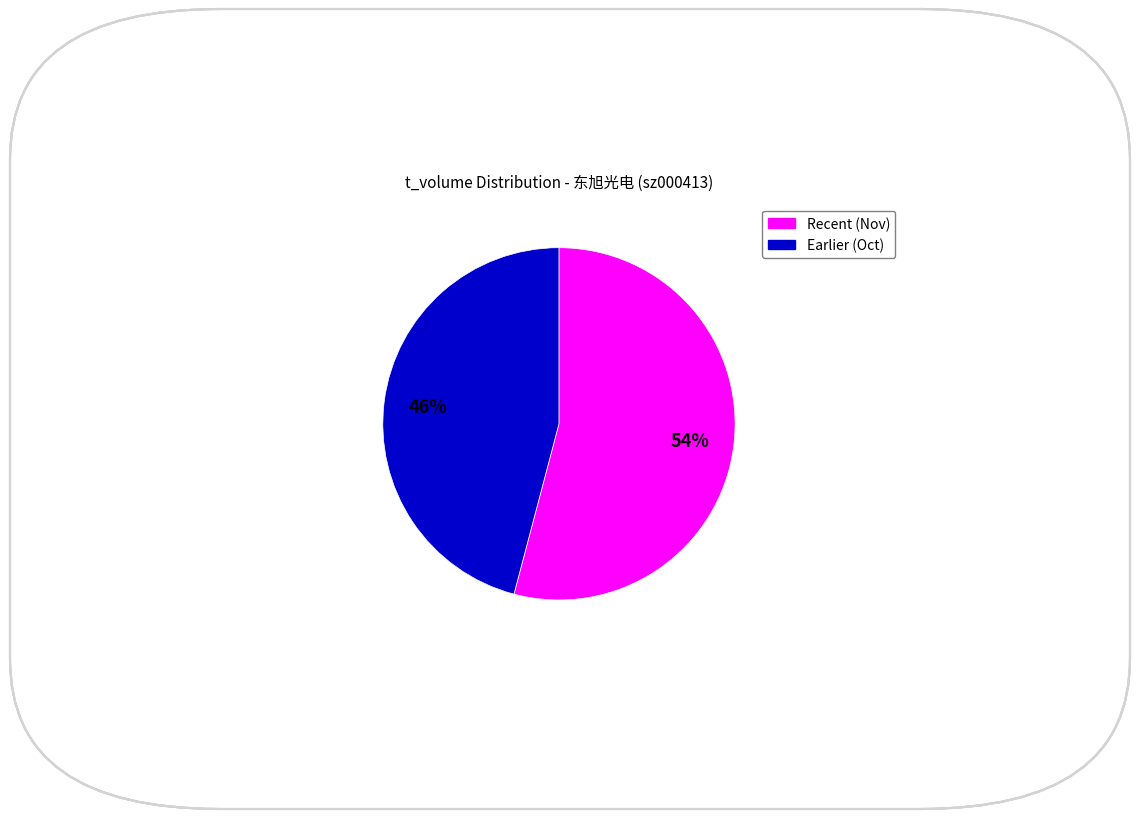

What percentage is the Recent (Nov) slice, to the nearest percent?

54%